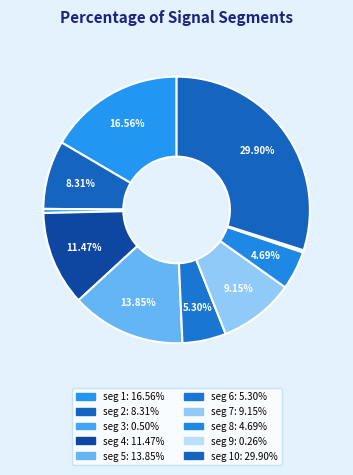

Is there a majority slice in this chart?

No